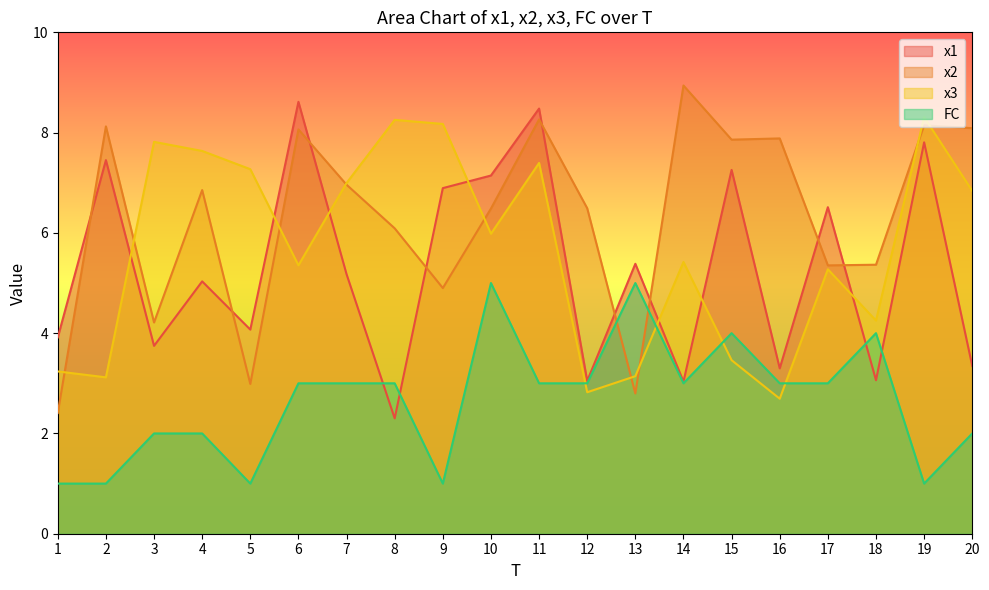

Which category has the highest value across all series?

14